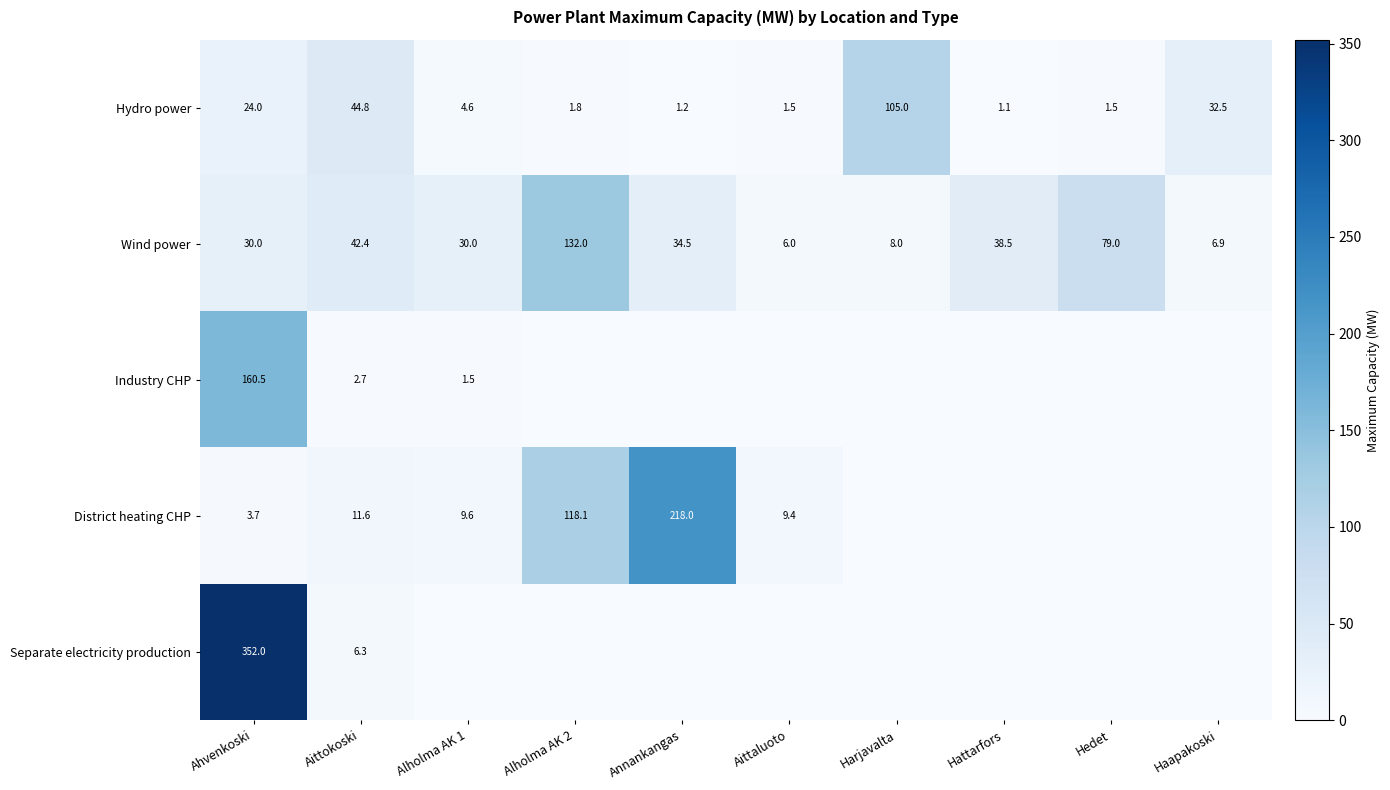

What is the total value across all series at Ahvenkoski?

570.2